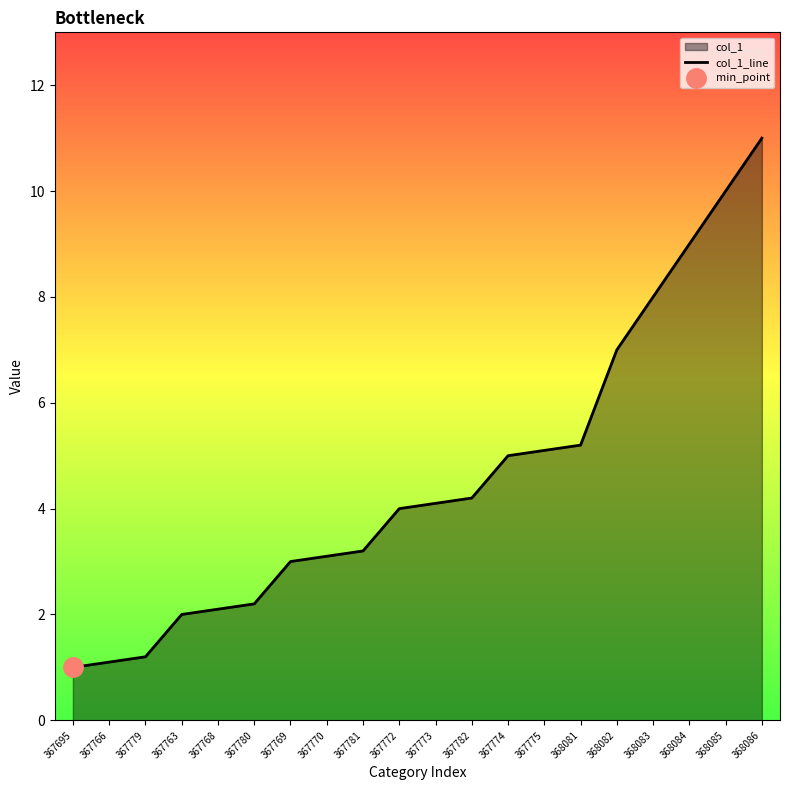

Reading left to right, extract all data points from this chart.

367695=1.0	367766=1.1	367779=1.2	367763=2.0	367768=2.1	367780=2.2	367769=3.0	367770=3.1	367781=3.2	367772=4.0	367773=4.1	367782=4.2	367774=5.0	367775=5.1	368081=5.2	368082=7.0	368083=8.0	368084=9.0	368085=10.0	368086=11.0